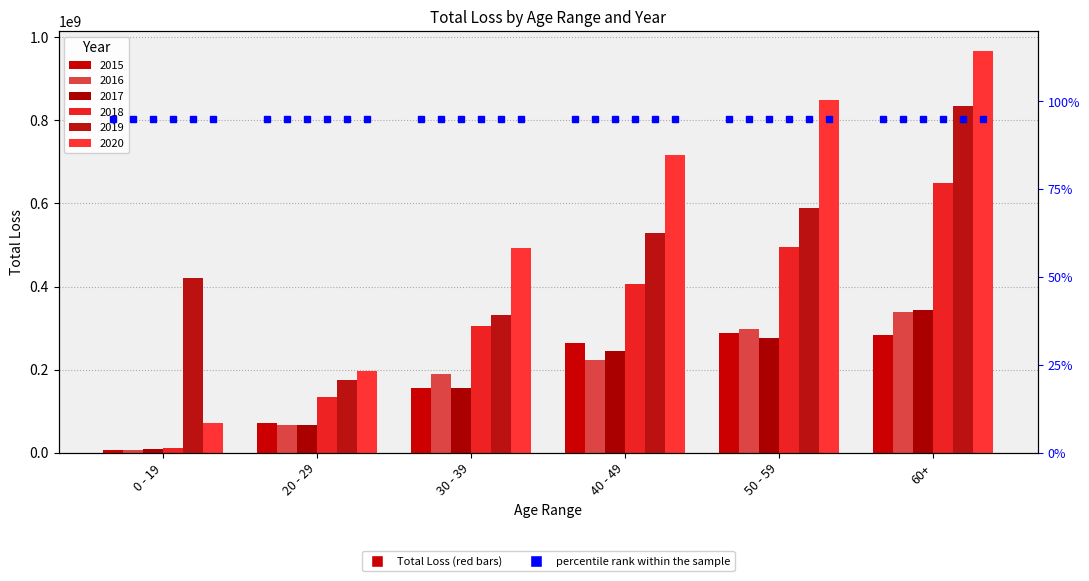

Which category has the highest value across all series?

60+